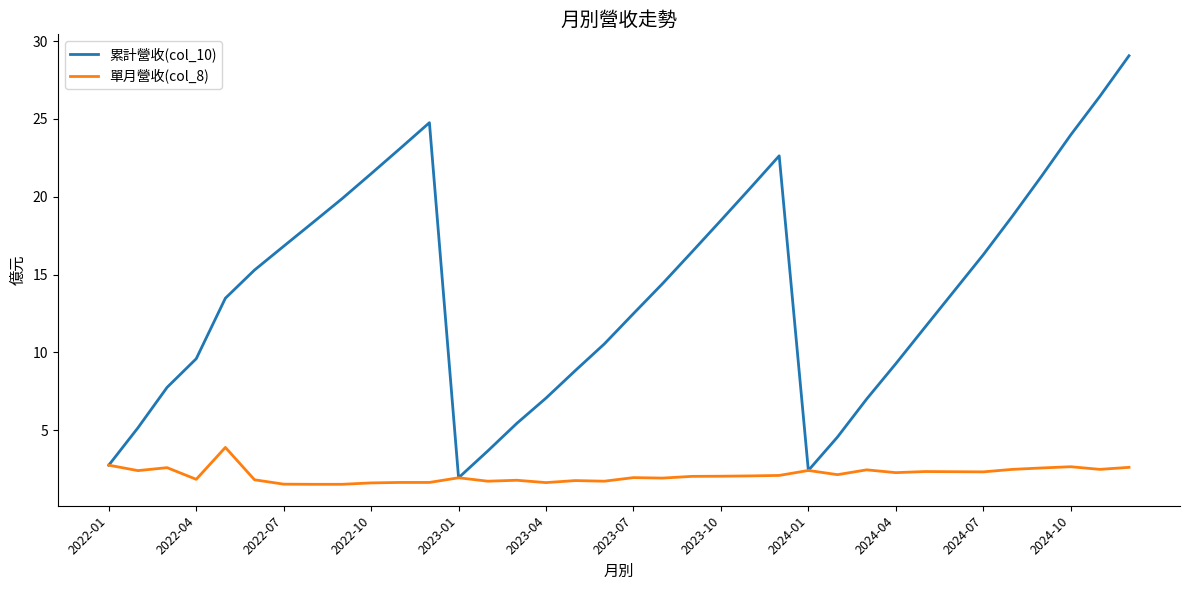

Which series has the largest total across all categories?

累計營收(col_10)